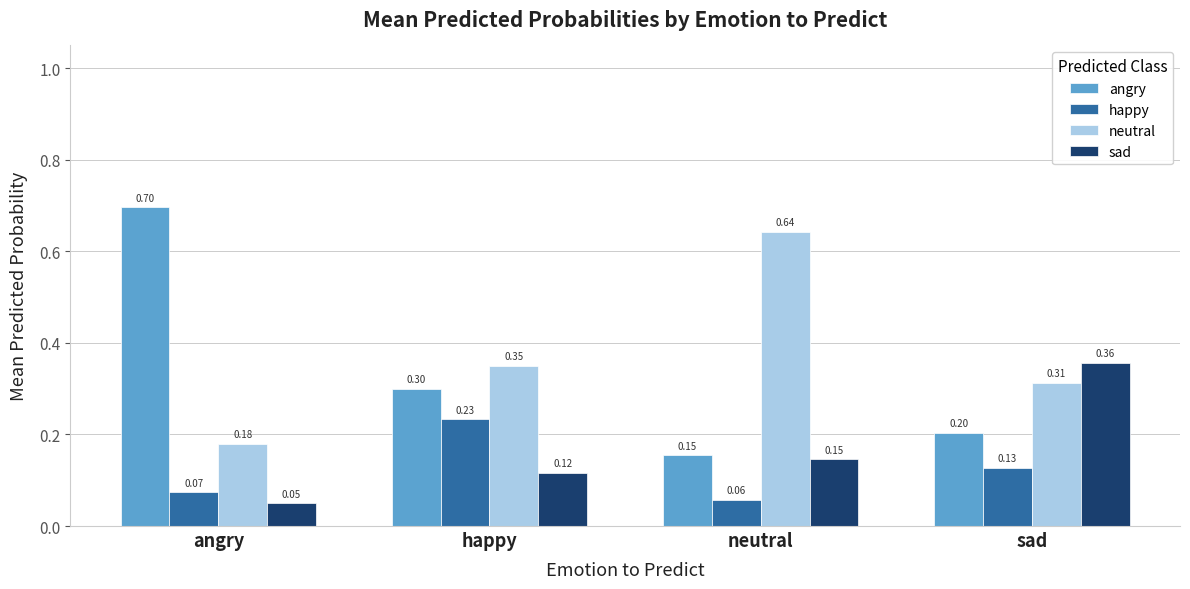

Count the number of categories in the chart.

4